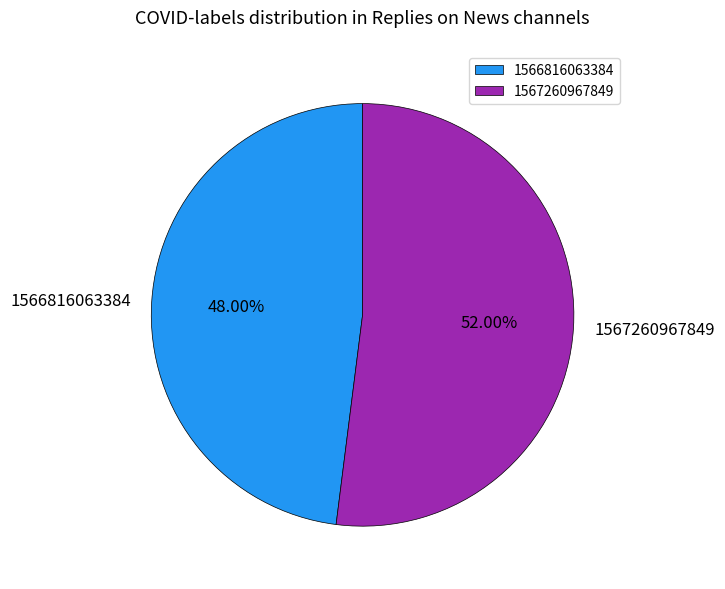

To the nearest percent, what is the difference between the largest and smallest slice percentages?

4%